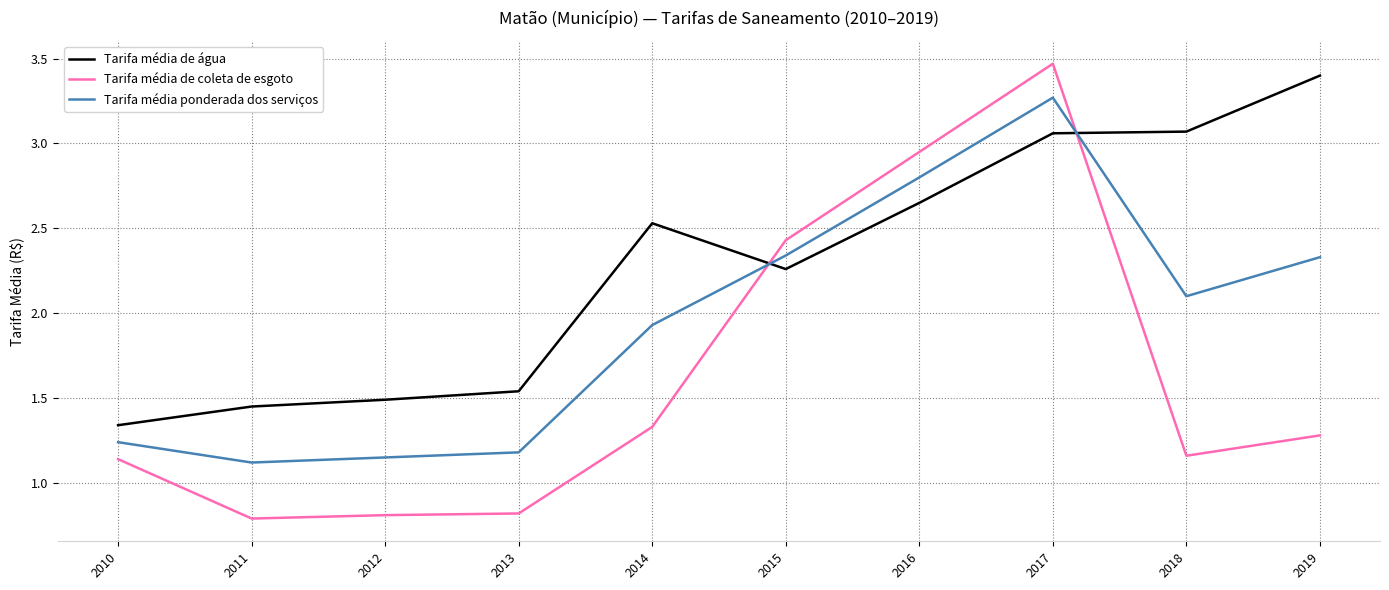

At which category is the sum across all series the highest?

2017